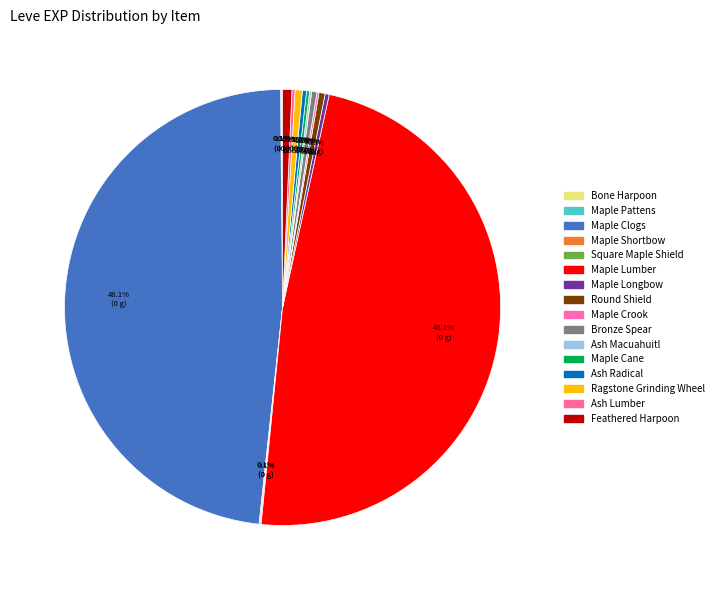

What is the smallest slice in the pie chart?

Bone Harpoon